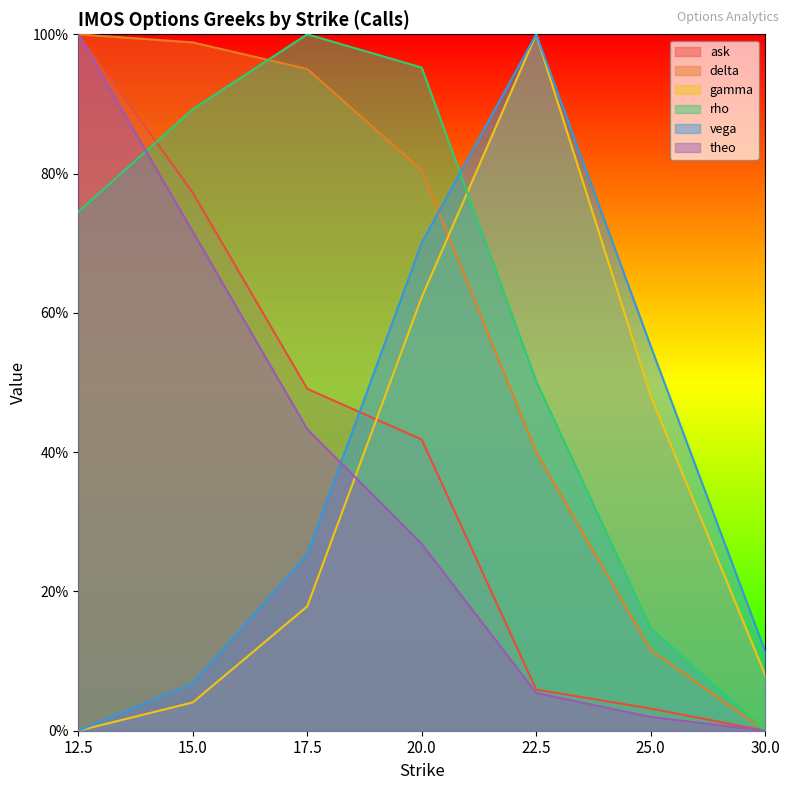

Reading left to right, transcribe all the data shown in this chart.

ask: 1.0	0.8	0.5	0.4	0.1	0.0	0.0
delta: 1.0	1.0	1.0	0.8	0.4	0.1	0.0
gamma: 0.0	0.0	0.2	0.6	1.0	0.5	0.1
rho: 0.7	0.9	1.0	1.0	0.5	0.1	0.0
vega: 0.0	0.1	0.3	0.7	1.0	0.6	0.1
theo: 1.0	0.7	0.4	0.3	0.1	0.0	0.0